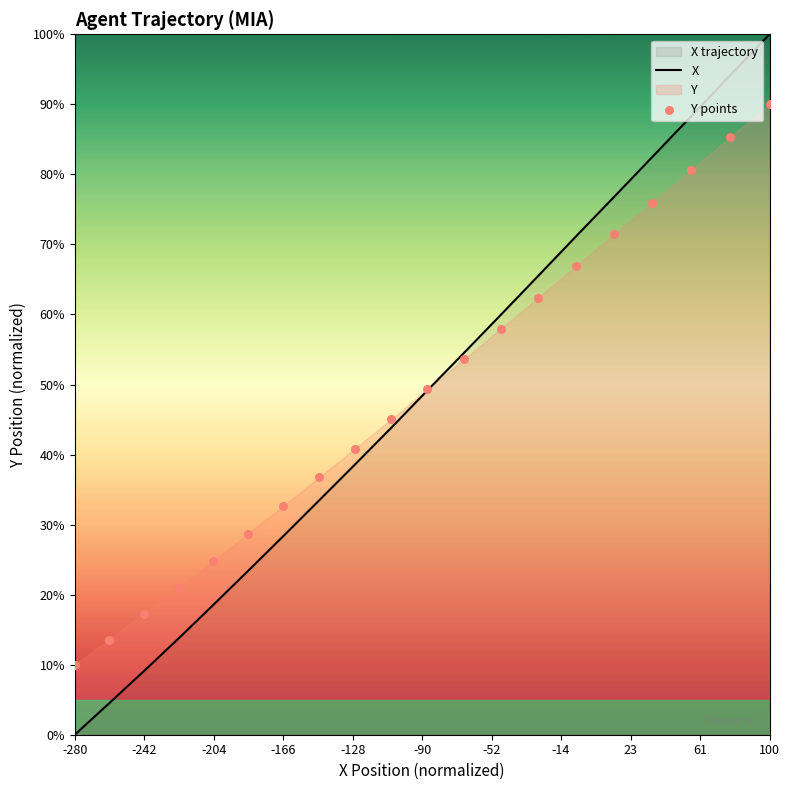

Which category has the lowest value in the X series?

-280